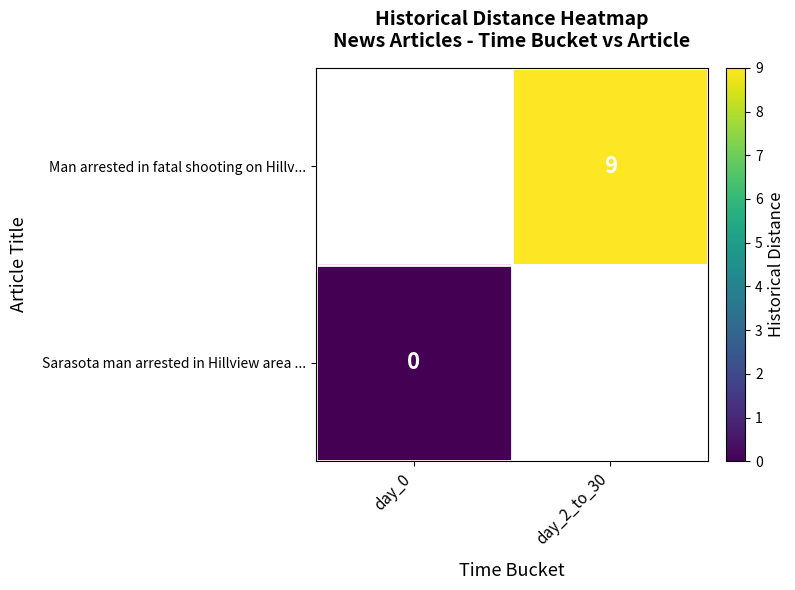

How many series are shown in this chart?

2